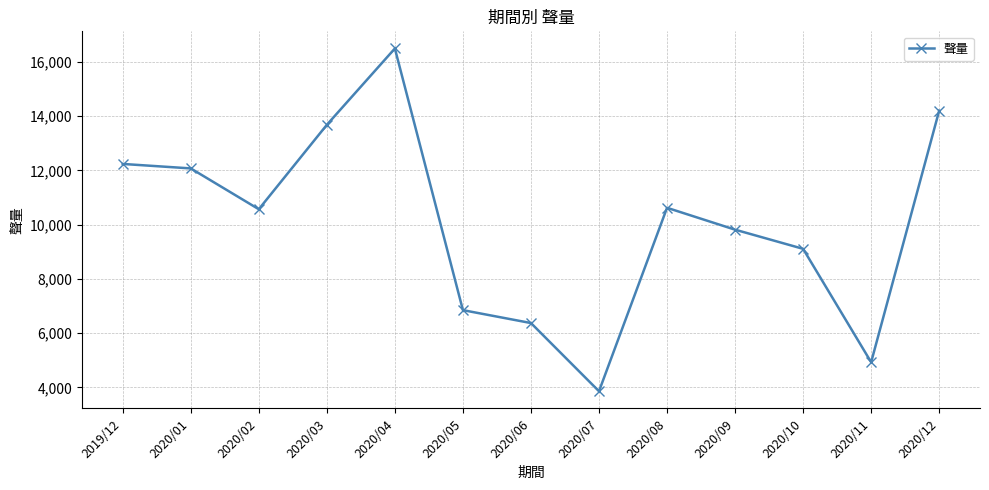

At which label does the data first exceed 10570?

2019/12